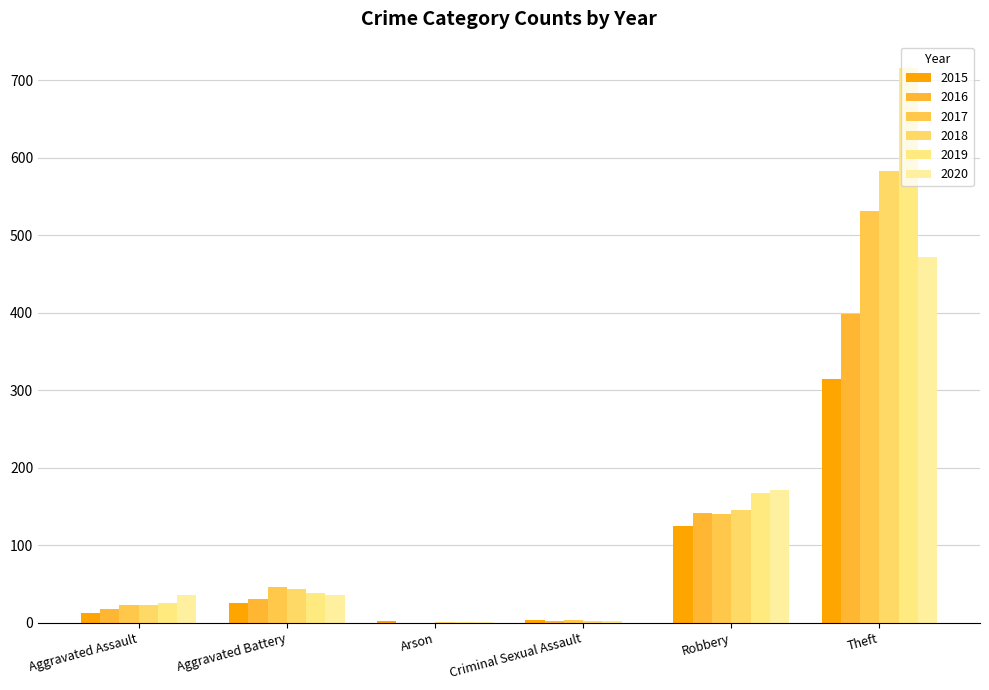

The 2017 series shows 3 at Criminal Sexual Assault. True or false?

True